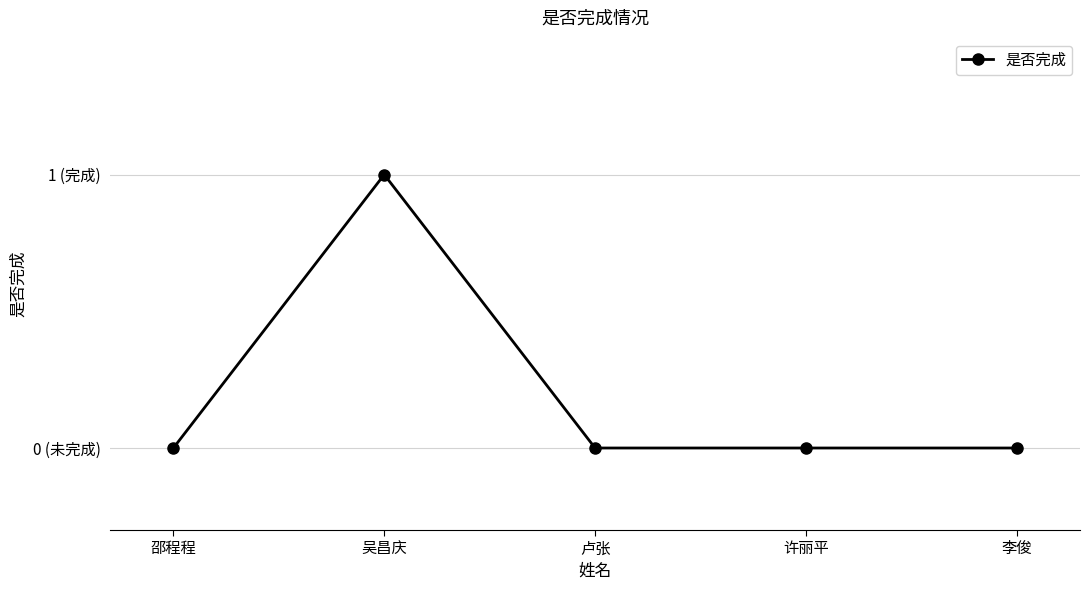

What position from the right is 吴昌庆?

4